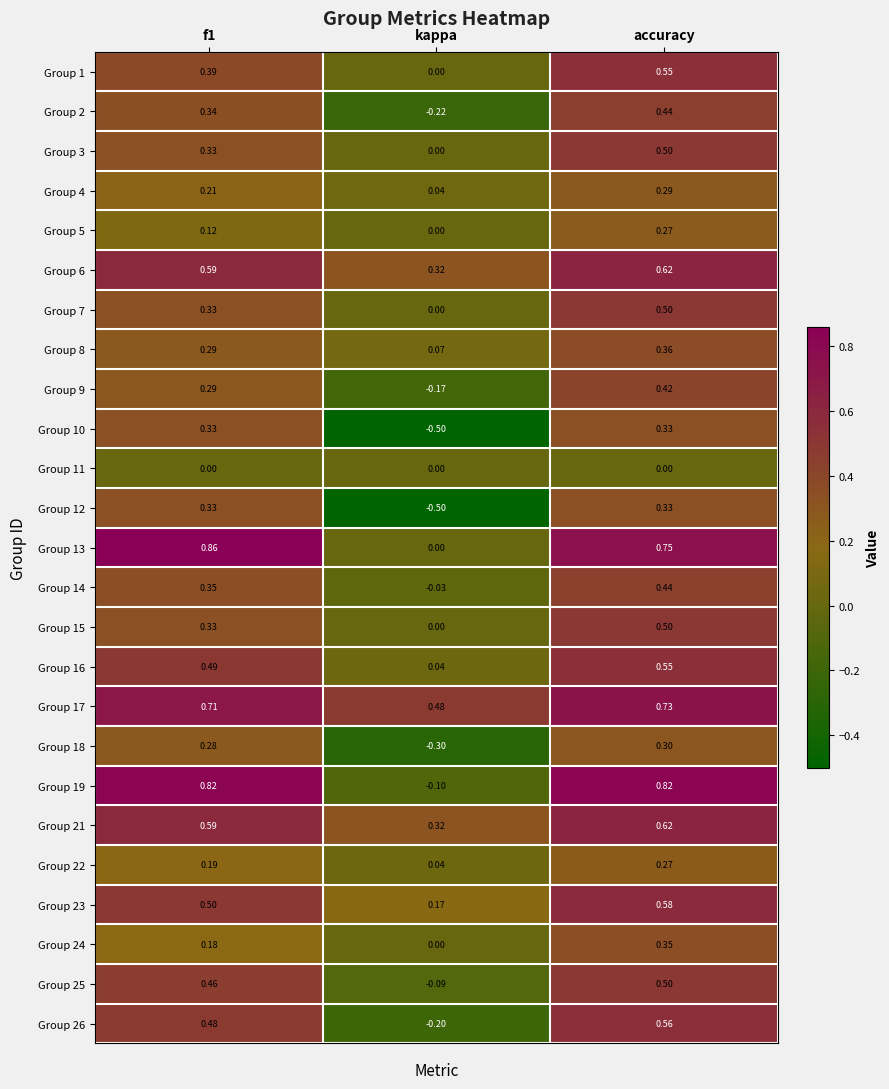

At which label is Group 13 closest to 0?

kappa